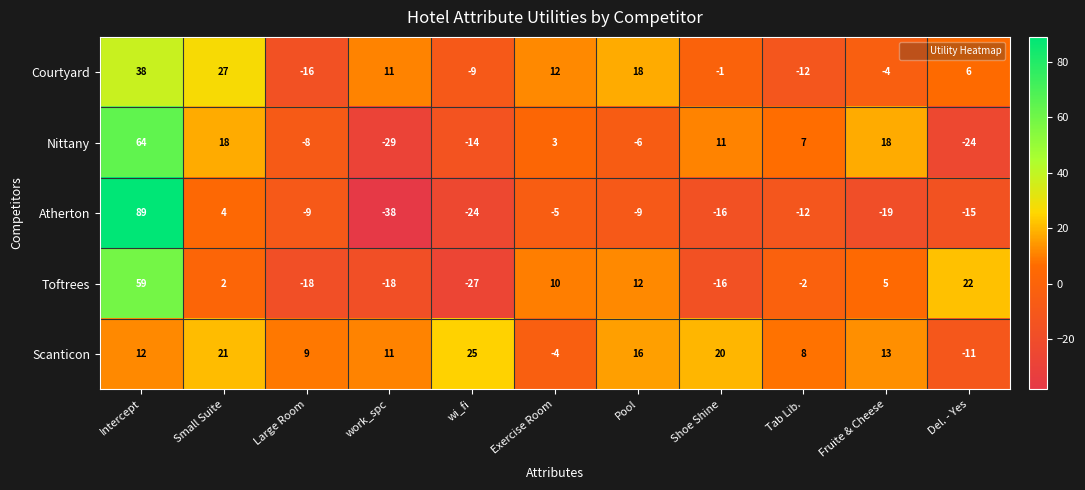

Which category has the lowest value in the Scanticon series?

Del. - Yes